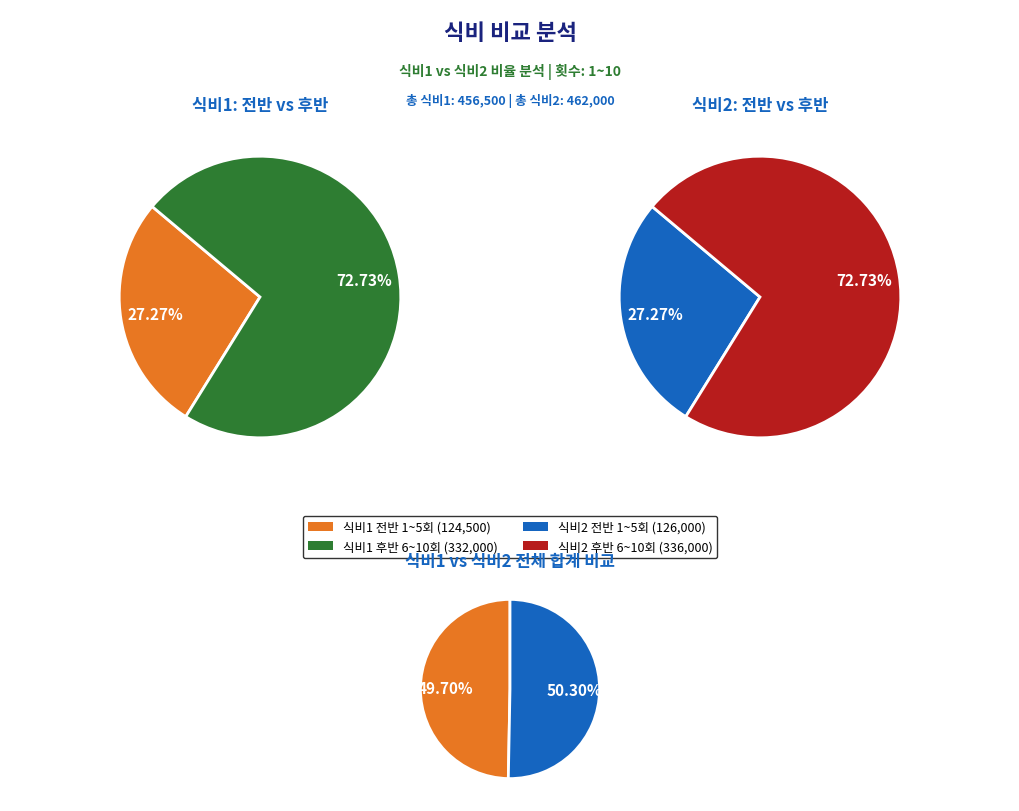

Between 1 and 8, which series saw the biggest shift?

식비2